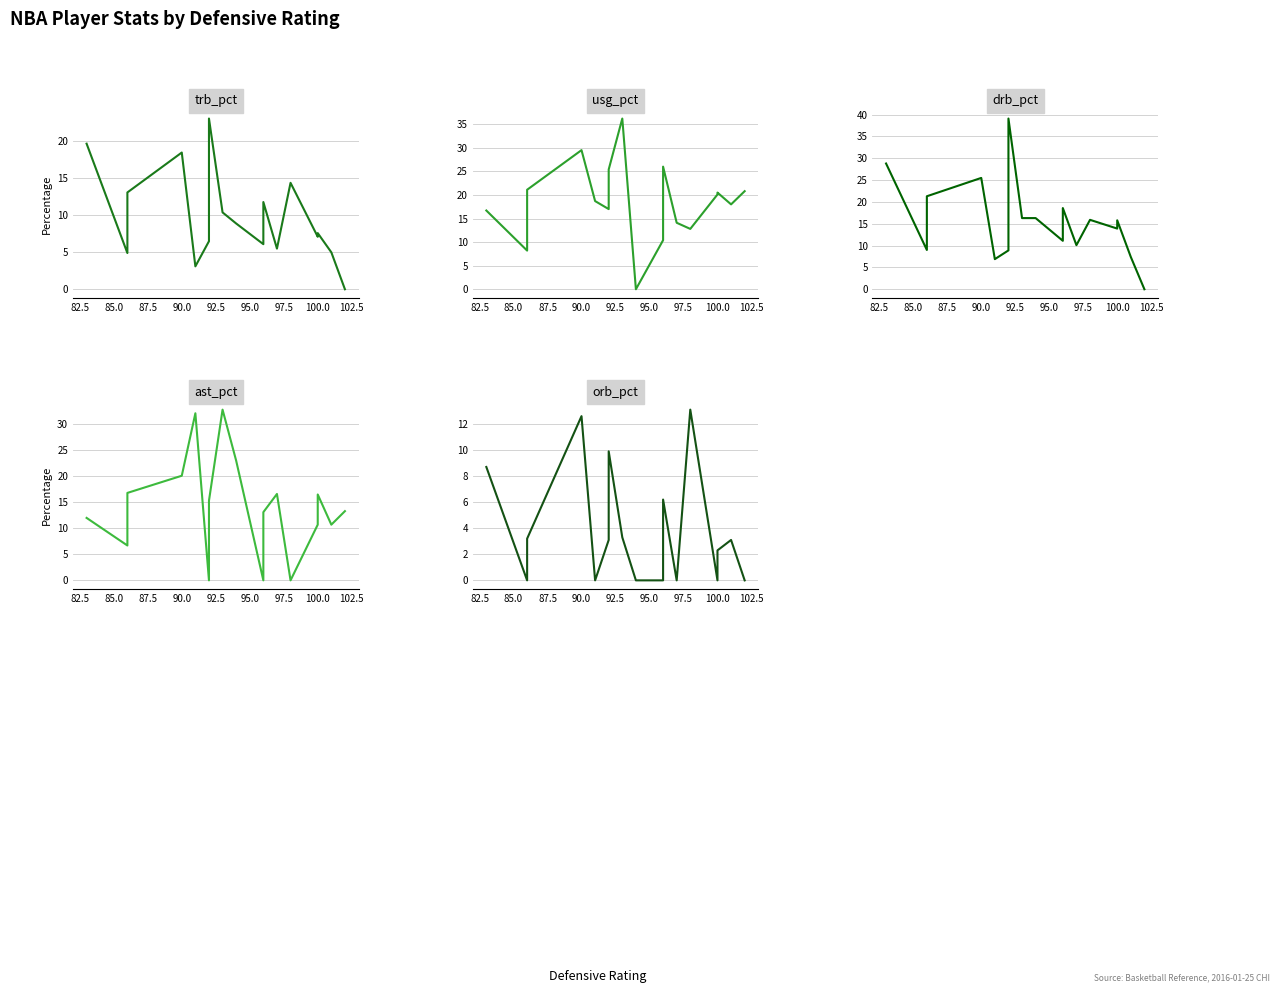

True or false: drb_pct and trb_pct intersect in this chart.

False